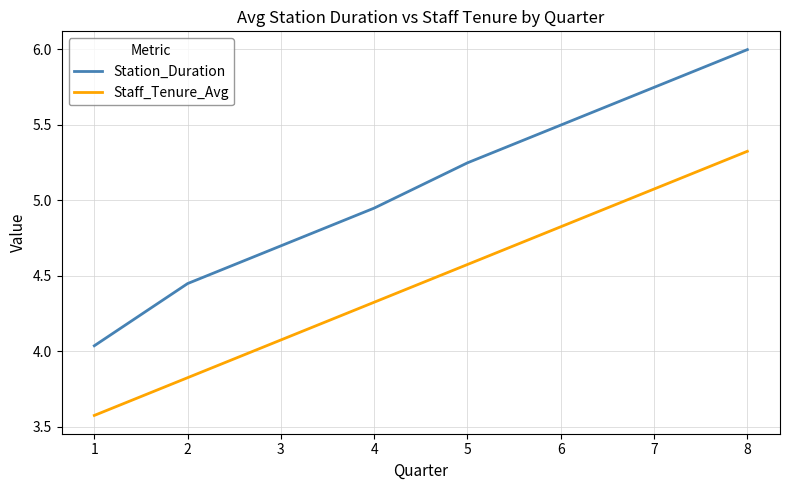

Which series has the largest total across all categories?

Station_Duration